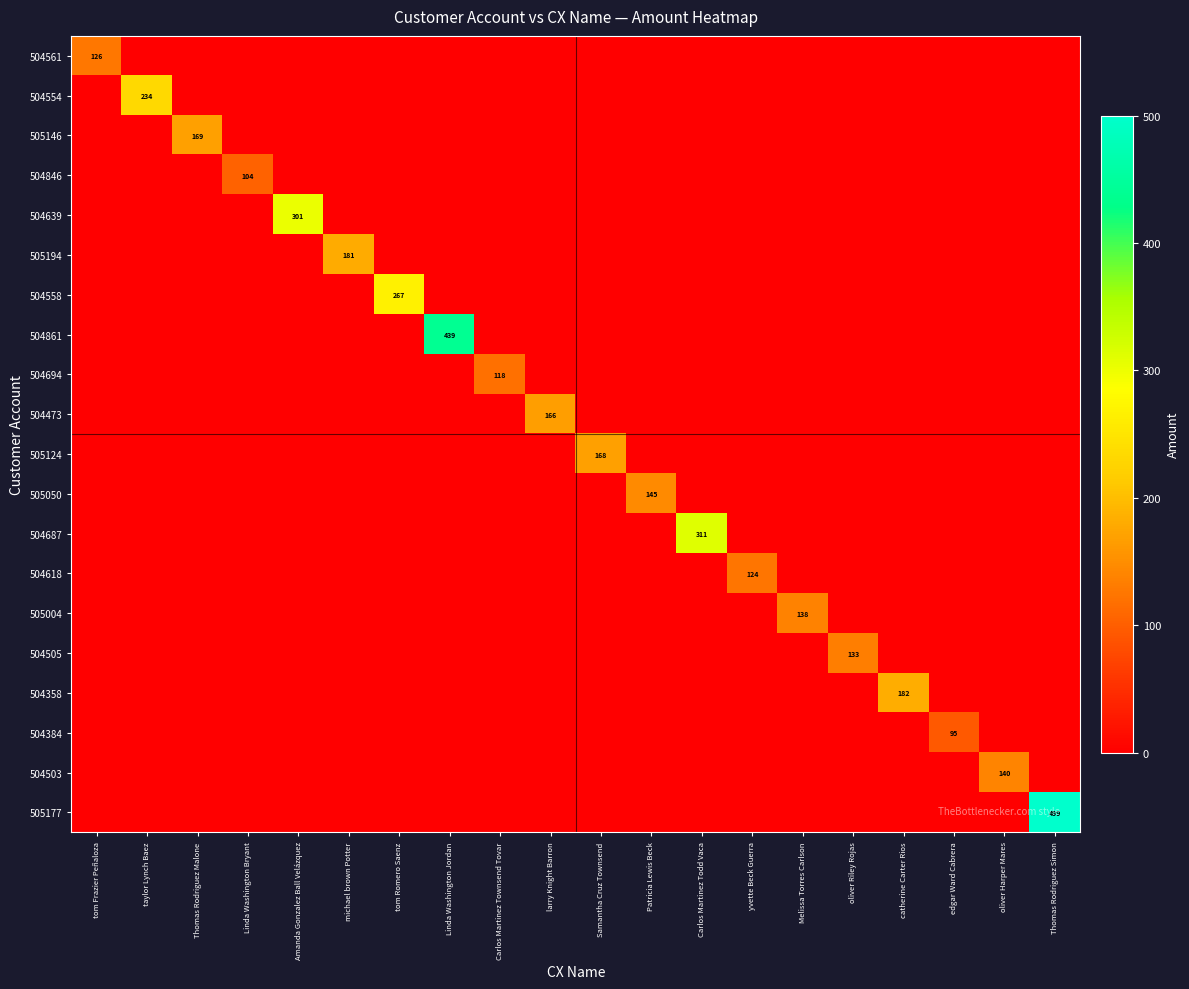

Which series has the largest range (max minus min)?

505177